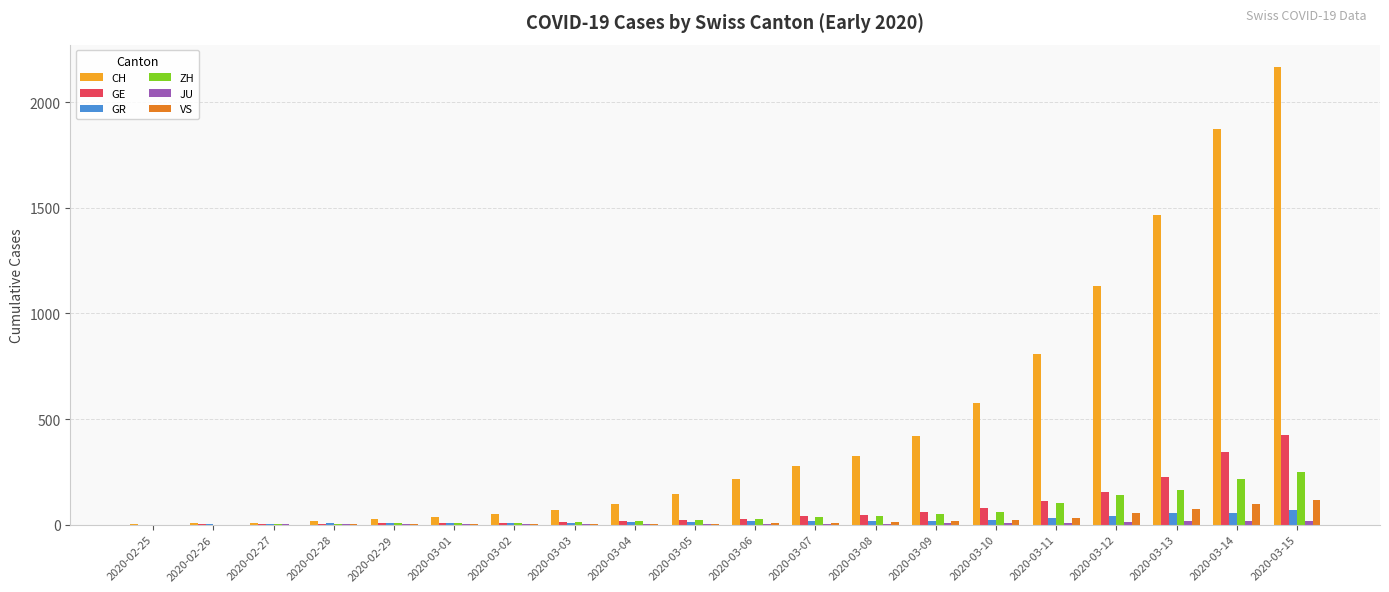

How many groups of bars are there?

20